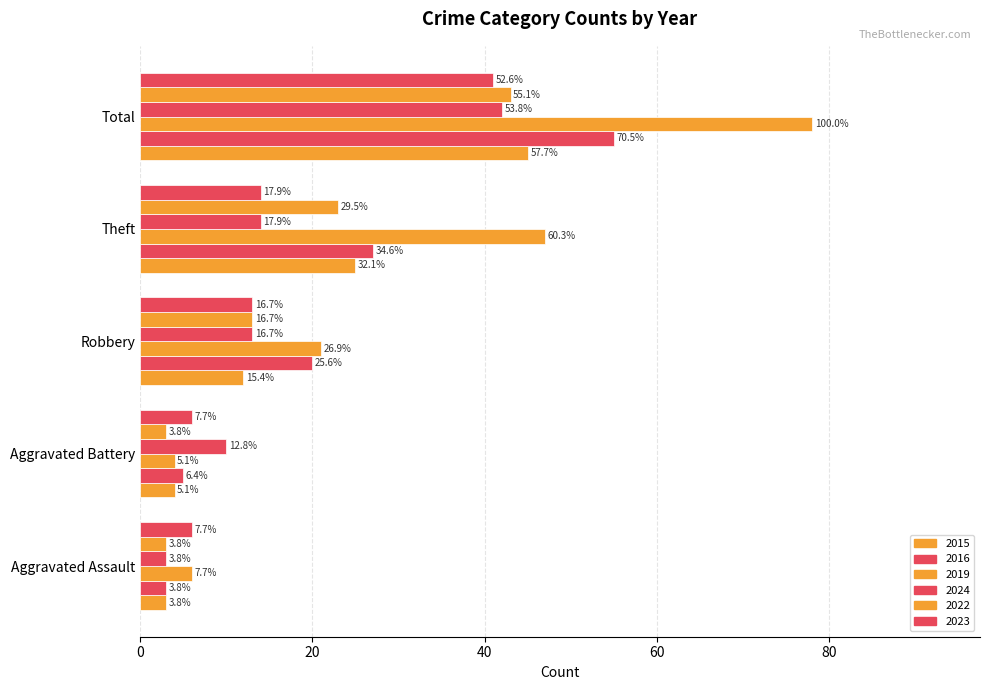

How many data points in 2023 are above 13?

2